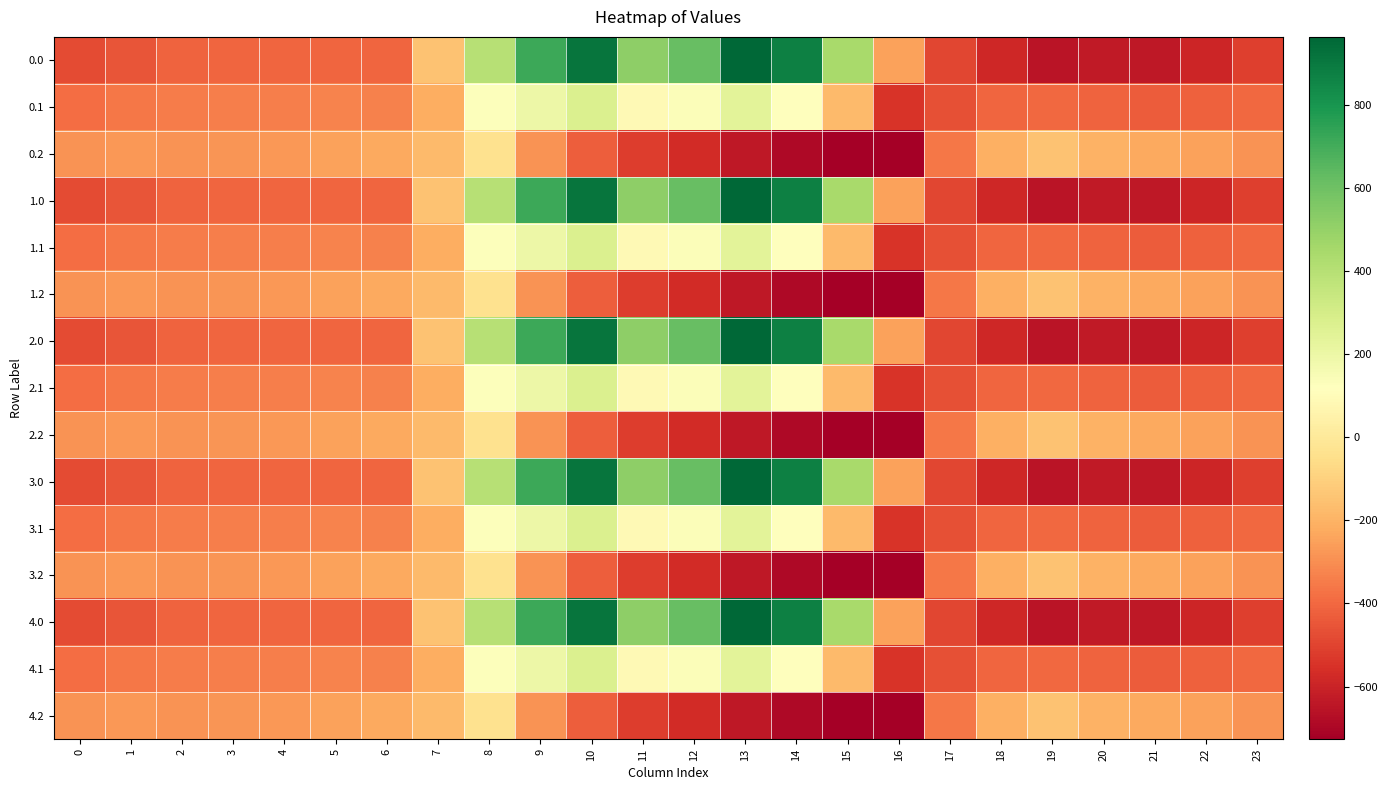

List the series in order of their peak value, lowest first.

0.2, 1.2, 2.2, 3.2, 4.2, 0.1, 1.1, 2.1, 3.1, 4.1, 0.0, 1.0, 2.0, 3.0, 4.0